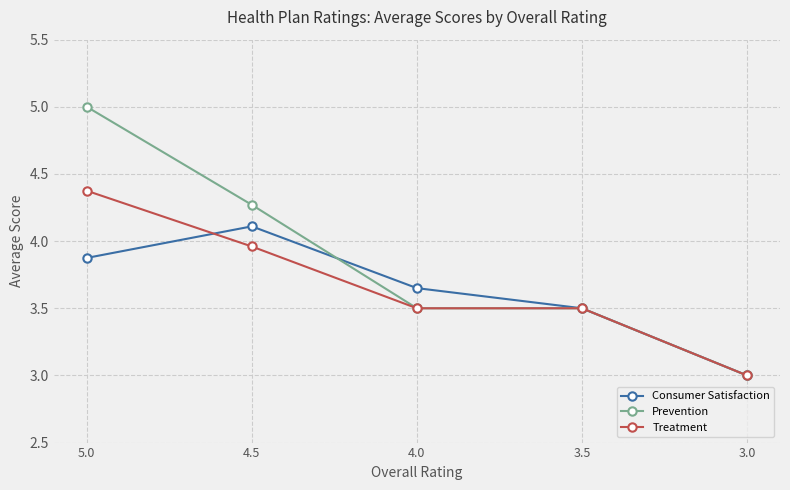

Count the number of categories in the chart.

5